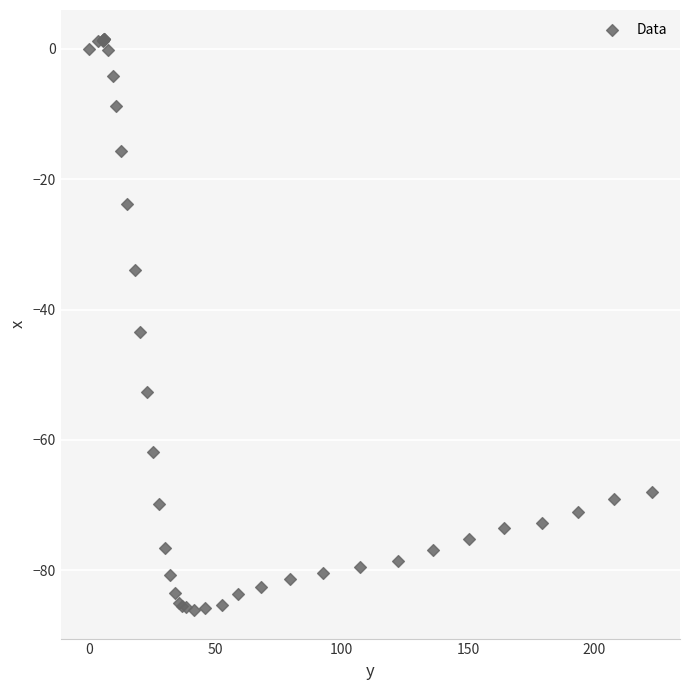

What Y value in the scatter plot is closest to -42?

-43.4